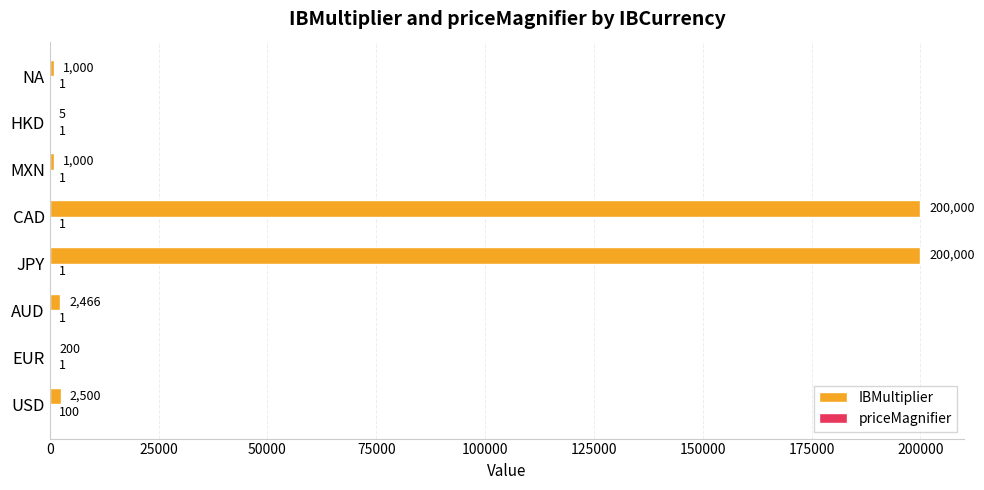

Which series has the largest total across all categories?

IBMultiplier